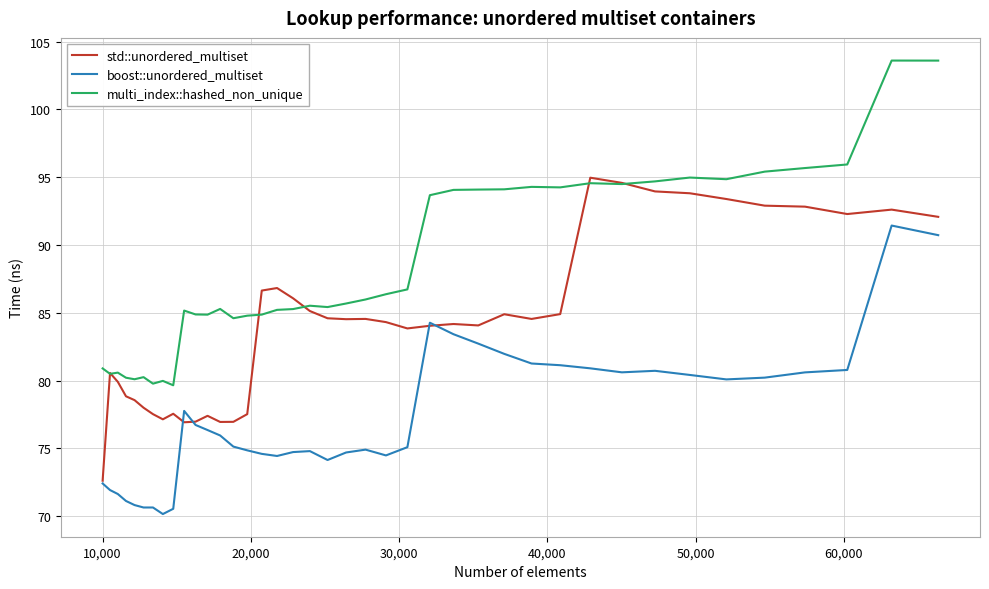

What is the smallest value displayed?

70.2